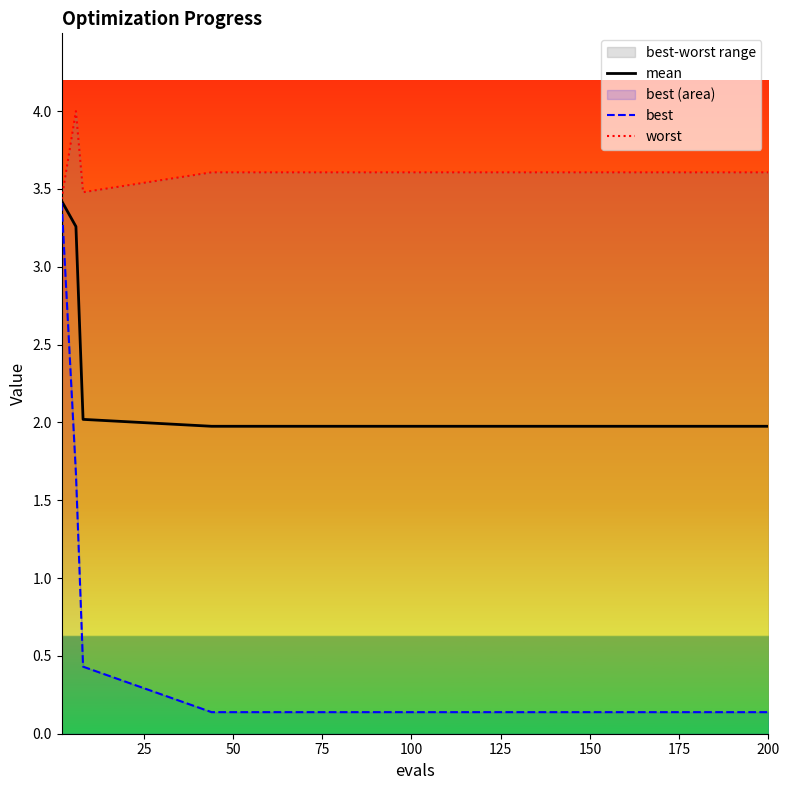

What is the maximum value for mean?

3.4